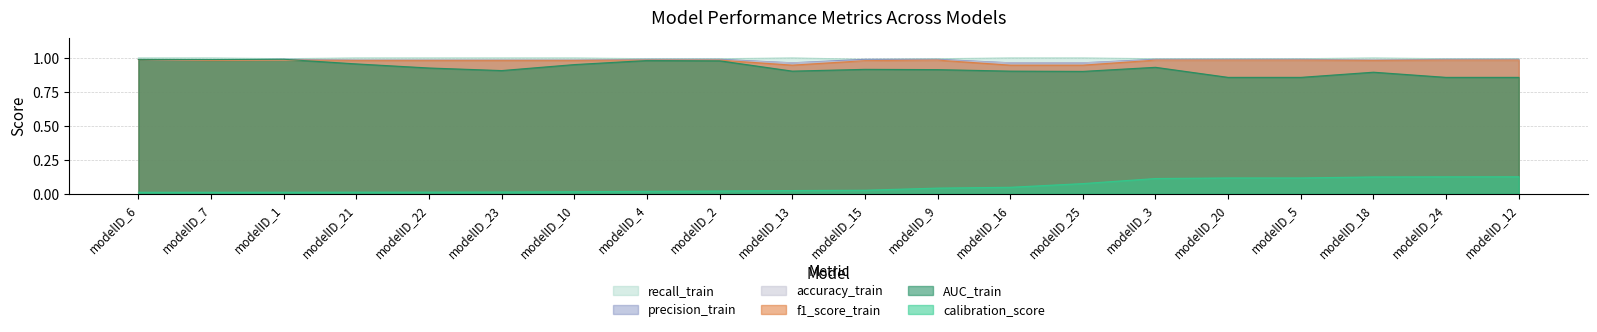

List the series in order of their peak value, lowest first.

calibration_score, f1_score_train, accuracy_train, AUC_train, precision_train, recall_train